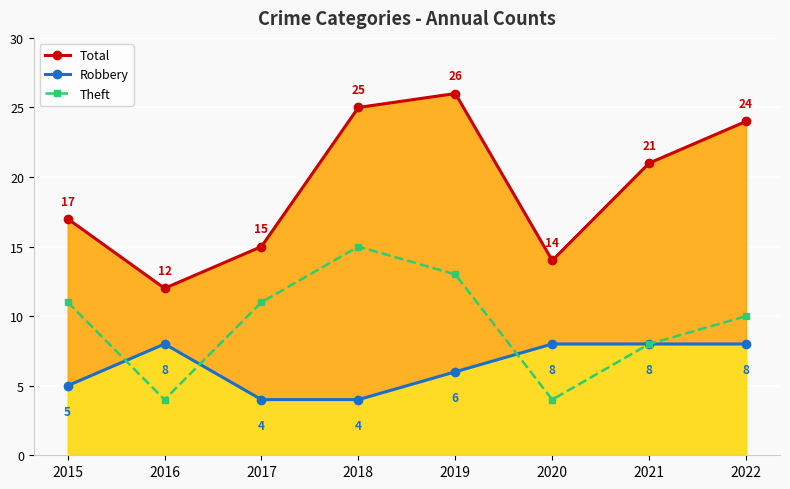

List the labels in order of Theft value, largest first.

2018, 2019, 2015, 2017, 2022, 2021, 2016, 2020